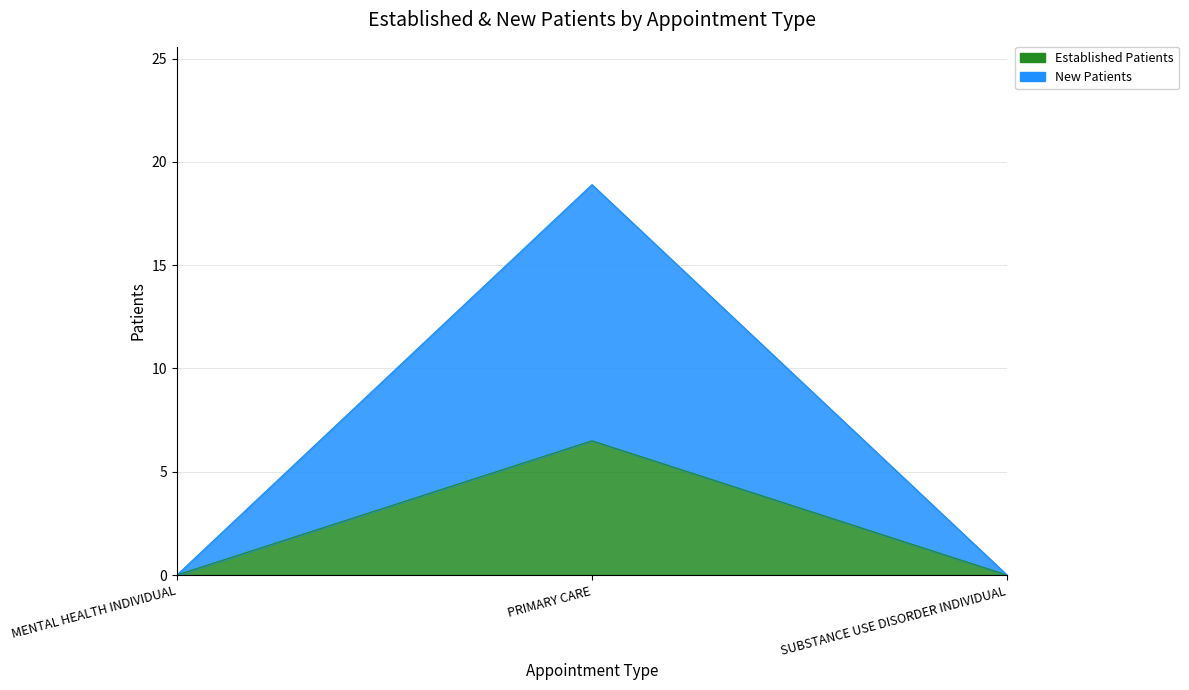

The NewPatients series shows 0.0 at SUBSTANCE USE DISORDER INDIVIDUAL. True or false?

True